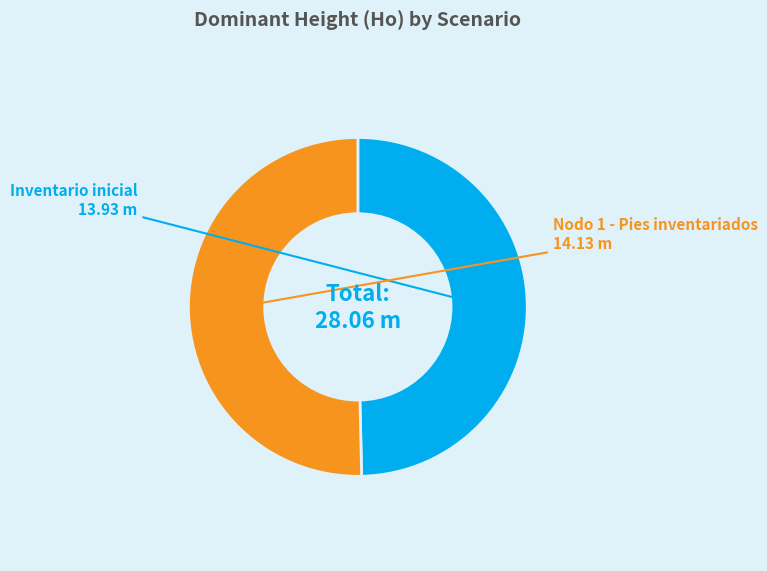

Rank the categories by value from highest to lowest.

Nodo 1 - Pies inventariados, Inventario inicial